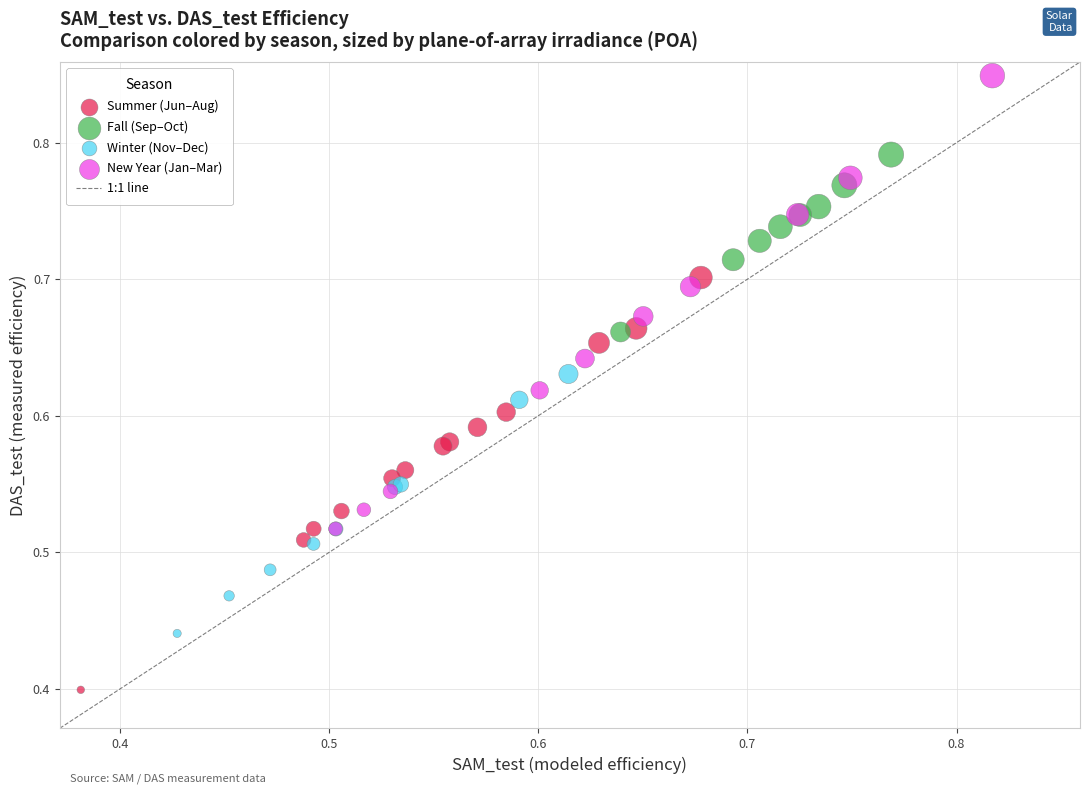

Which series reaches the minimum Y coordinate?

Summer (Jun–Aug)